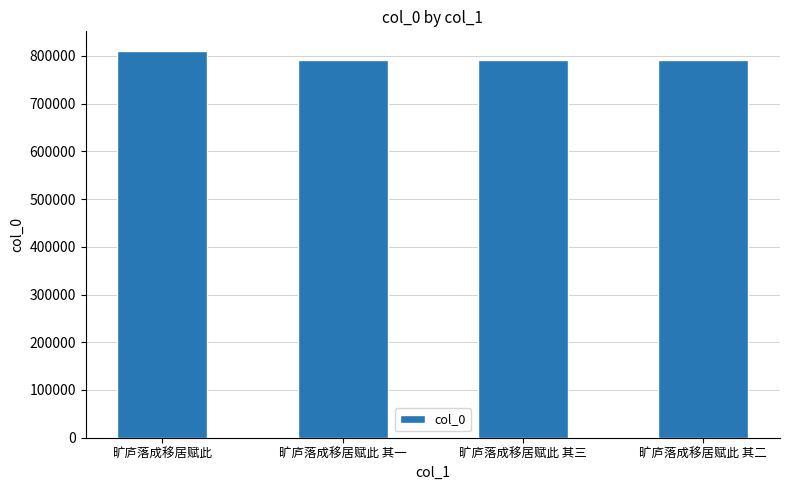

What is the smallest value displayed?

792311